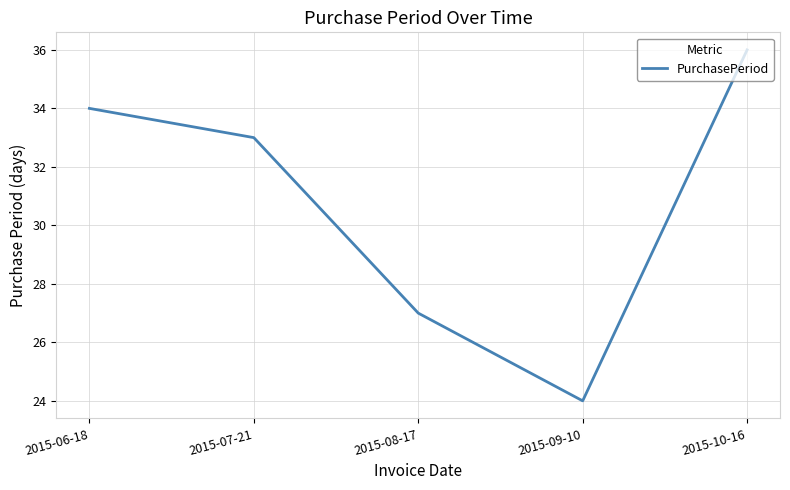

How many series are shown in this chart?

1